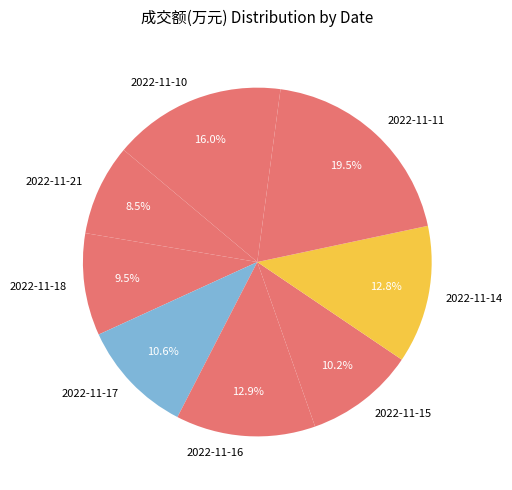

Between 2022-11-11 and 2022-11-15, which is larger?

2022-11-11